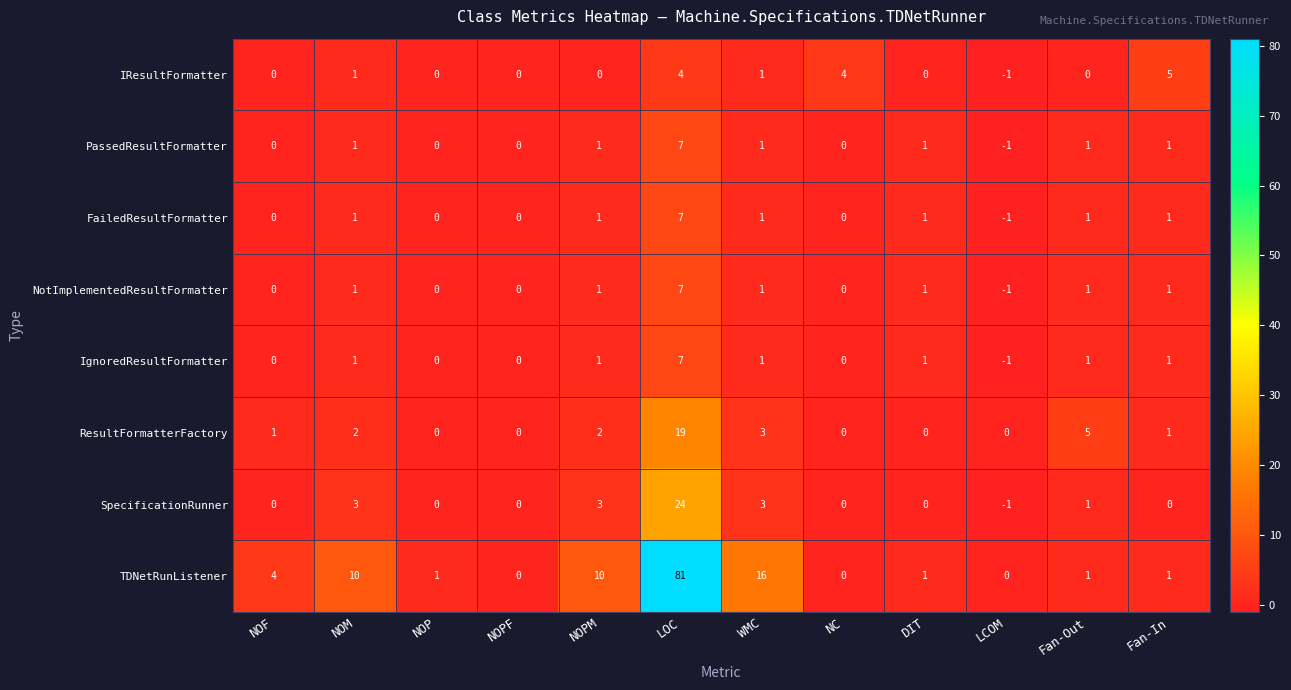

What is the difference between the second highest and minimum values in the IResultFormatter series?

5